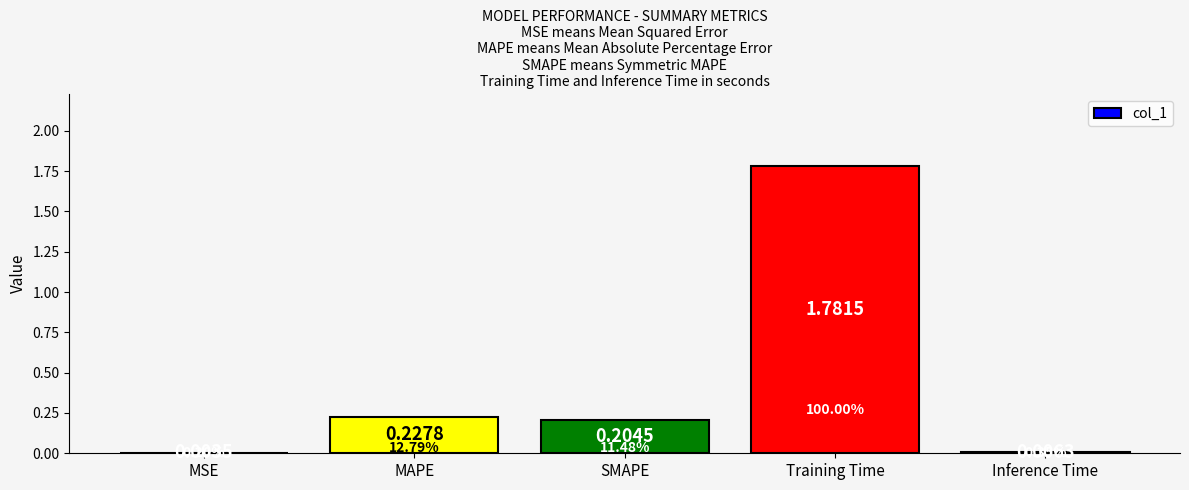

Which category has the highest value across all series?

Training Time